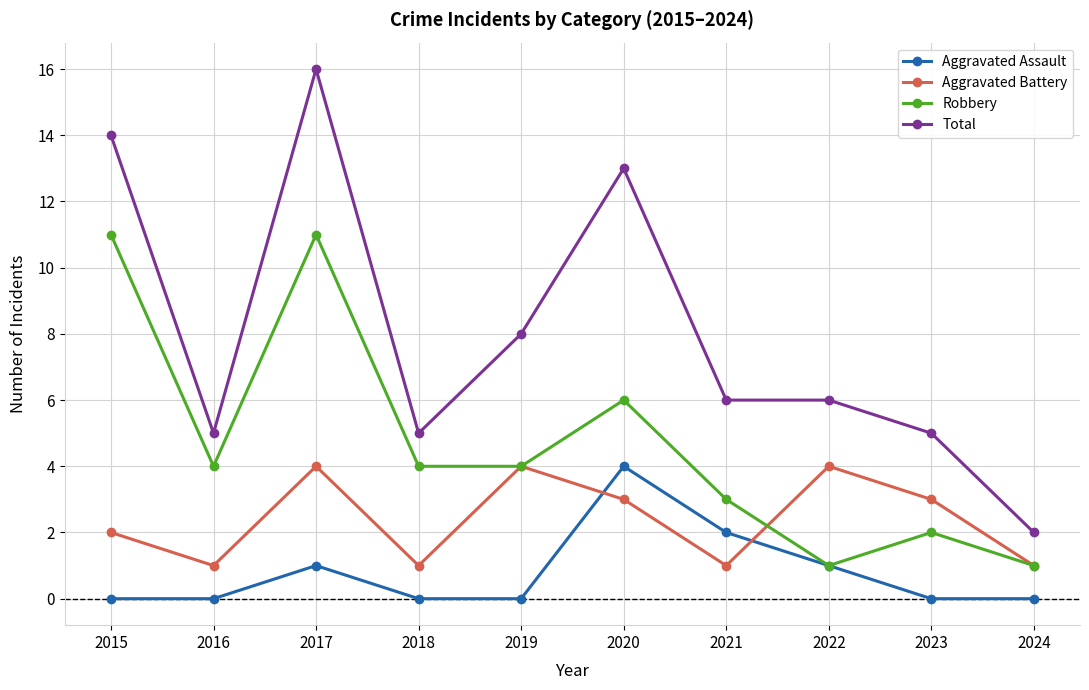

At which label does Total reach its minimum?

2024